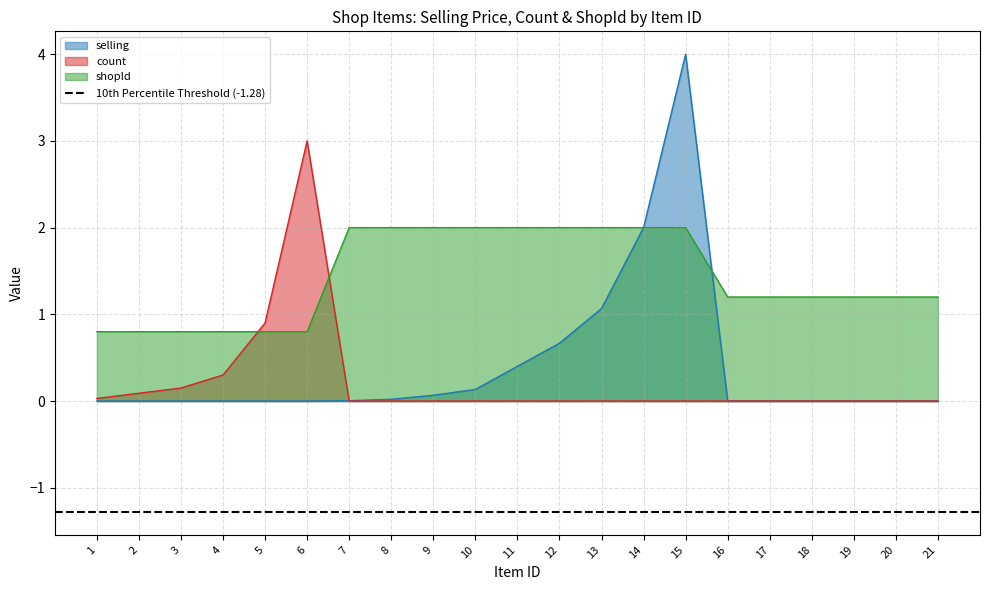

What is the value of the shopId point at the 9th from the left?

2.0